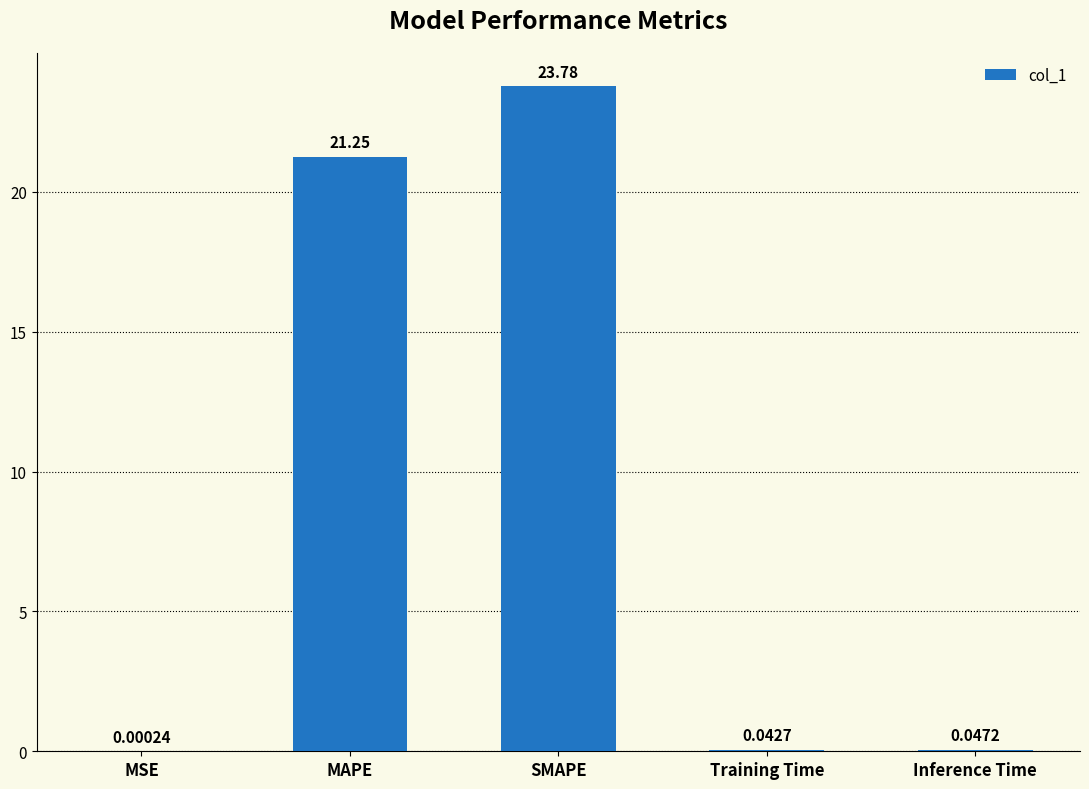

Which category has the highest value across all series?

SMAPE